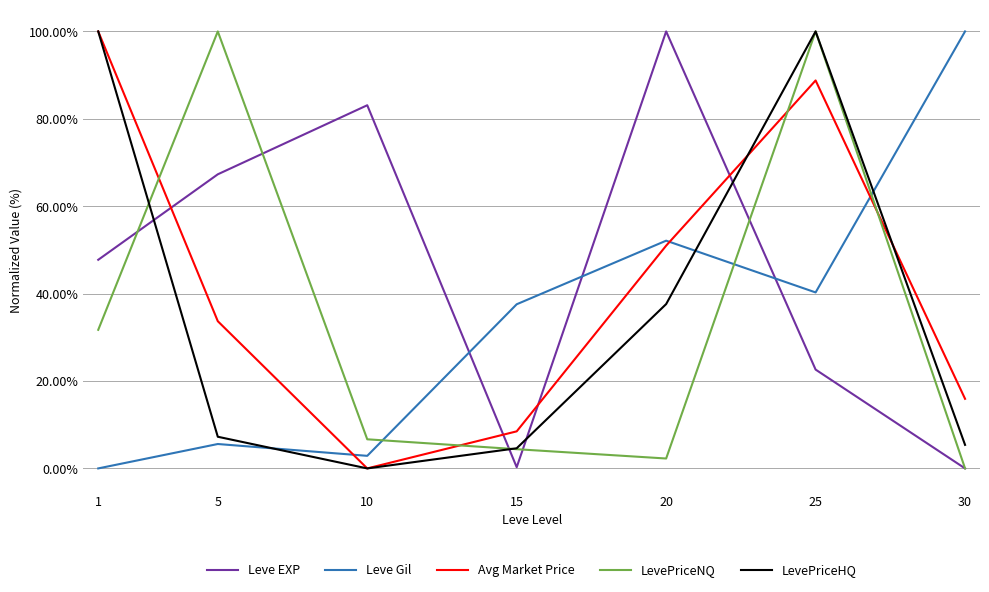

What are all the series names shown in the legend?

Leve EXP, Leve Gil, Avg Market Price, LevePriceNQ, LevePriceHQ